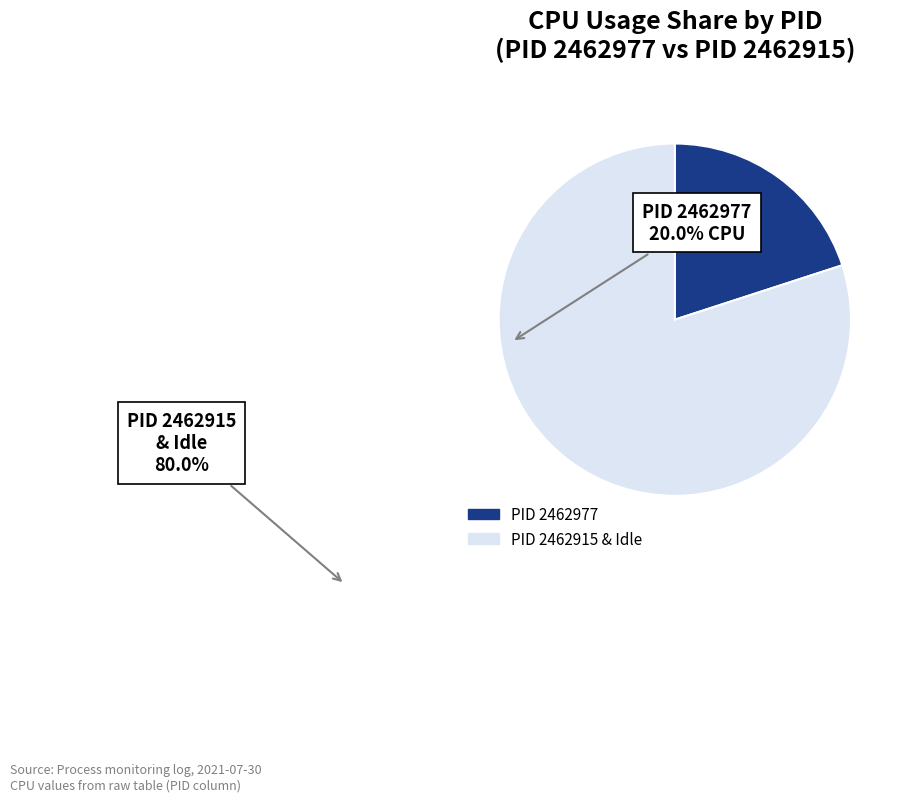

Is there a majority slice in this chart?

Yes